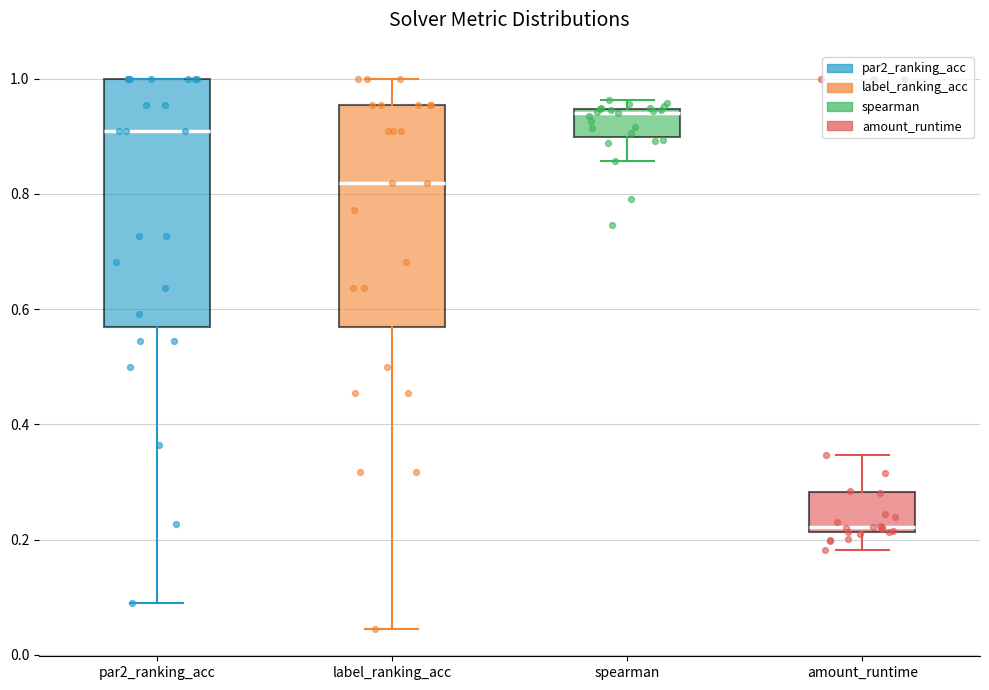

Comparing the boxes themselves (not the whiskers), which one is the tallest?

par2_ranking_acc